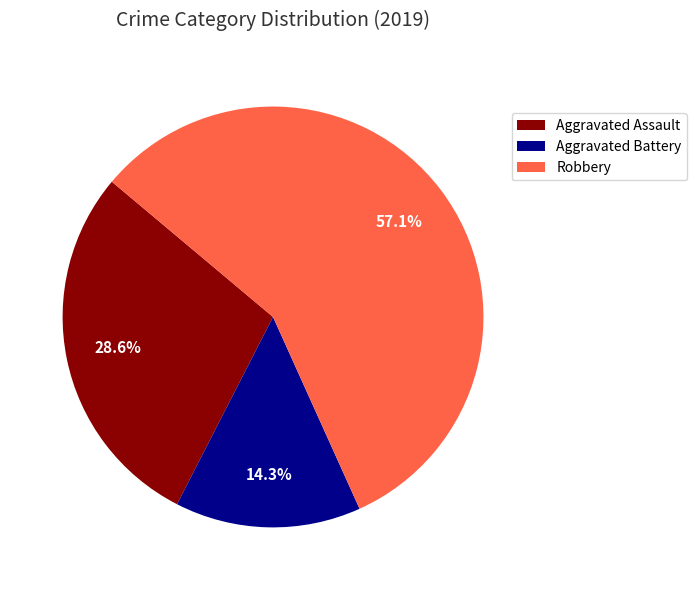

What is the majority slice?

Robbery